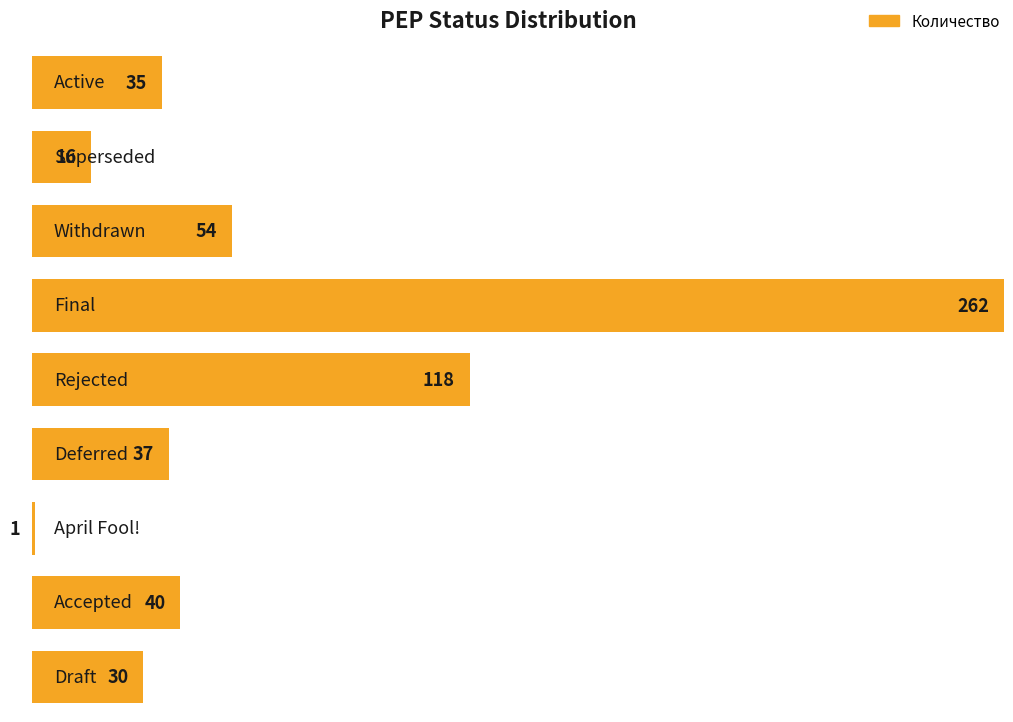

The value at Accepted is 40. True or false?

True